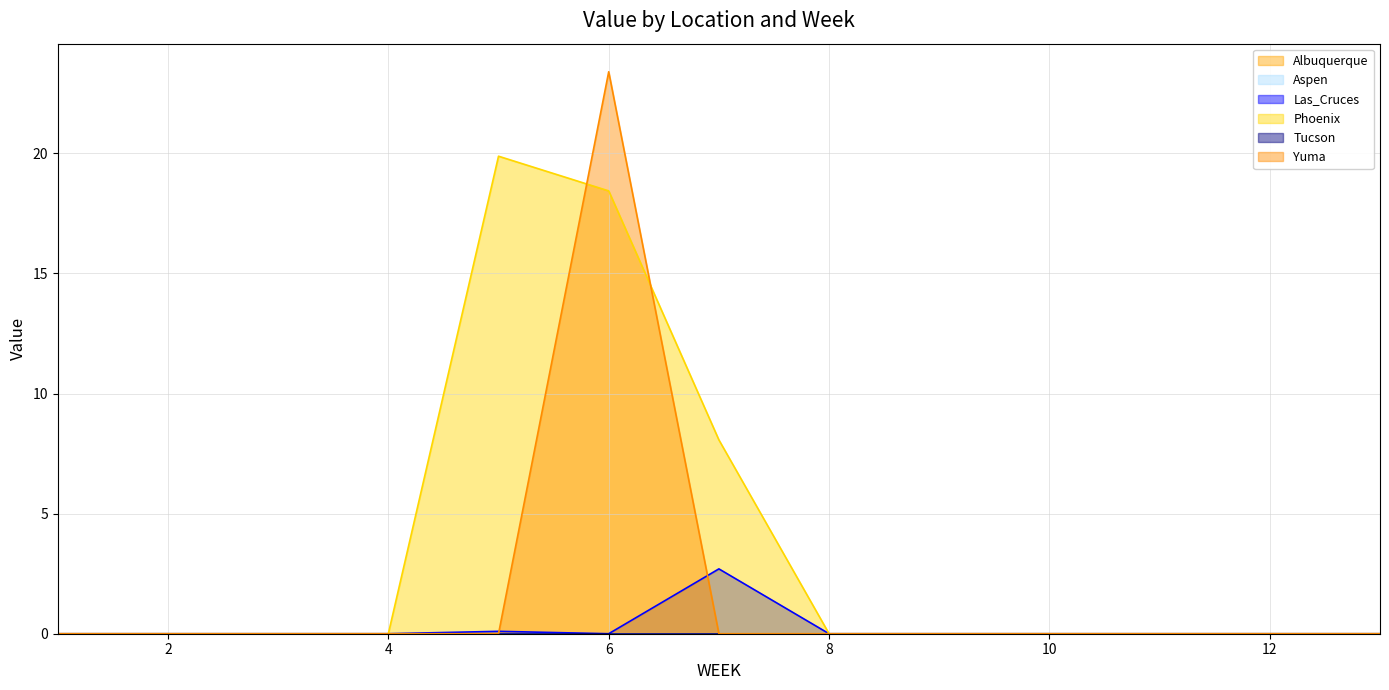

List the series in order of their peak value, highest first.

Yuma (line), Phoenix (line), Las_Cruces (line), Albuquerque (line), Aspen (line), Tucson (line)